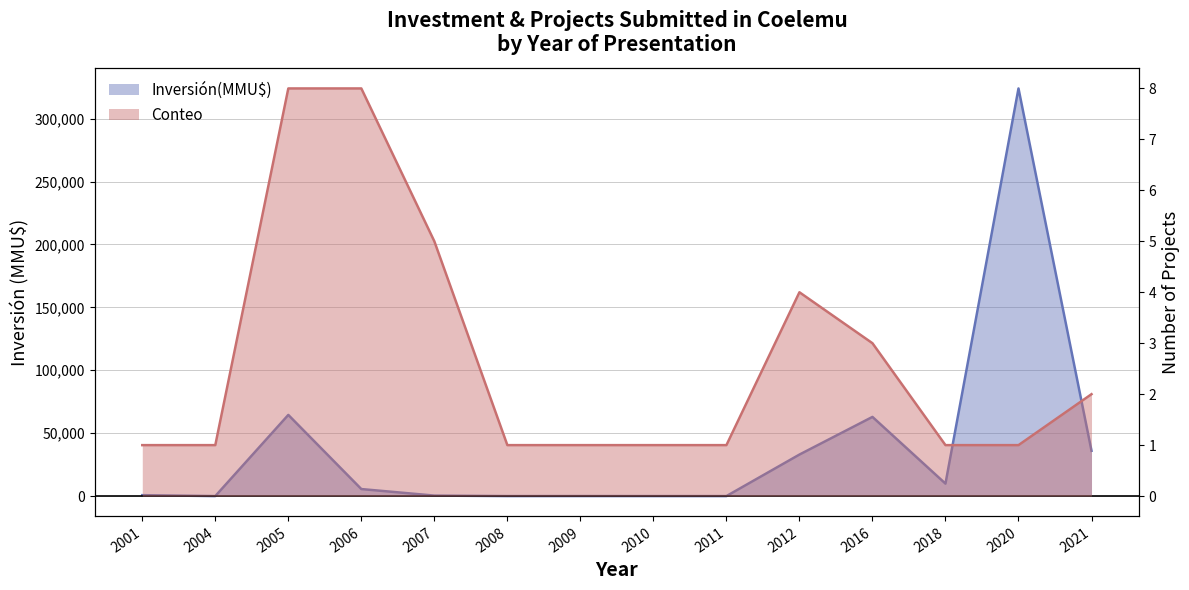

How many lines are shown in the chart?

2